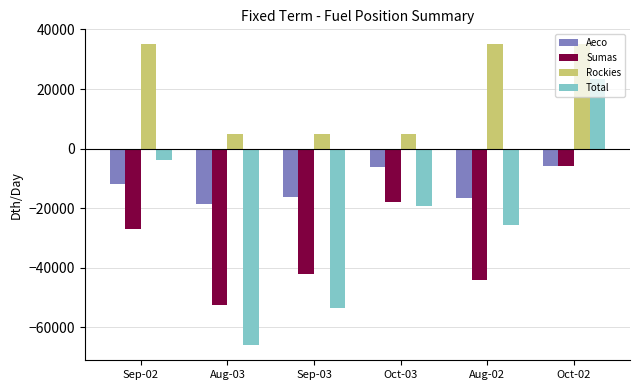

The Sumas series shows -62254.0 at Aug-02. True or false?

False